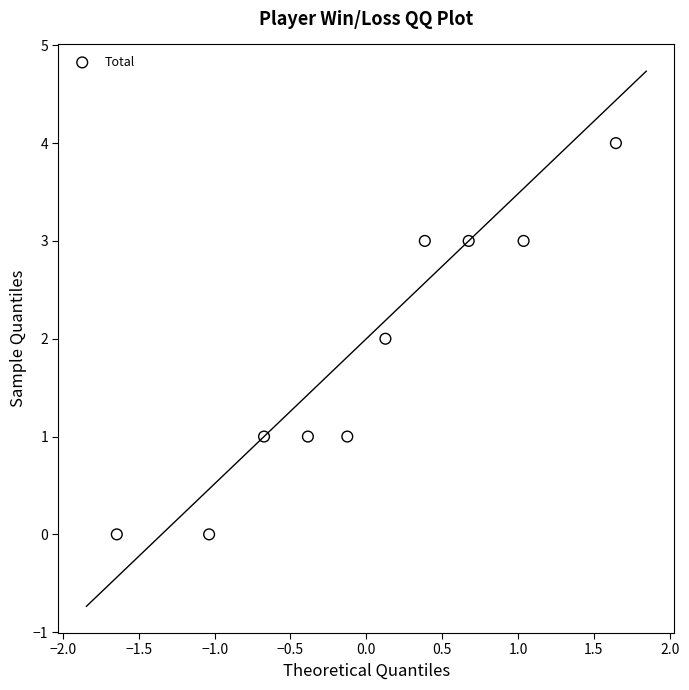

What is the range of Y values (max minus min)?

4